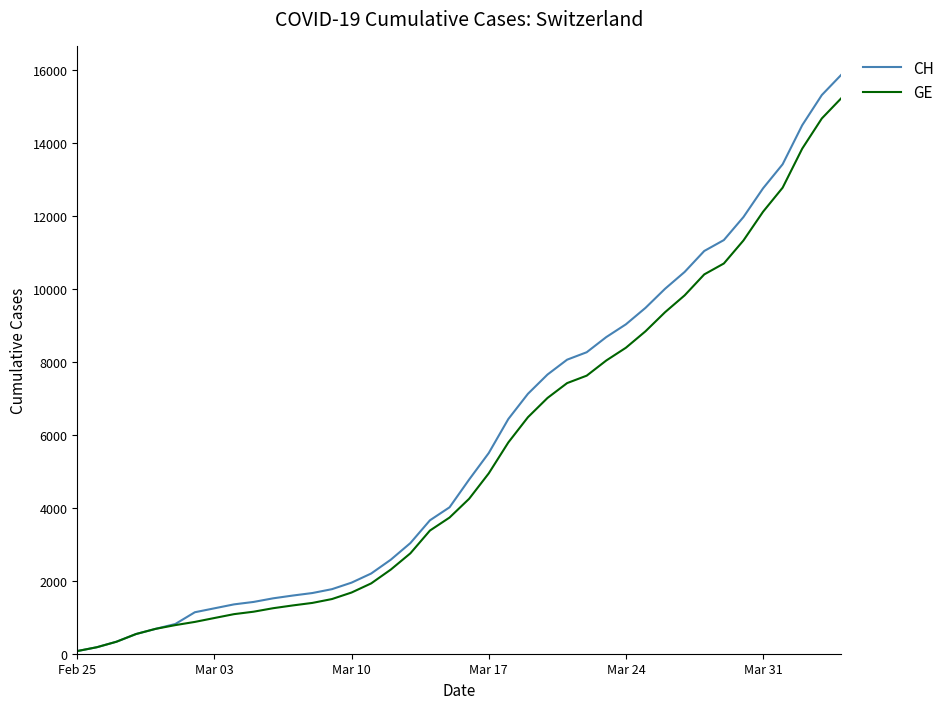

How many series are shown in this chart?

2